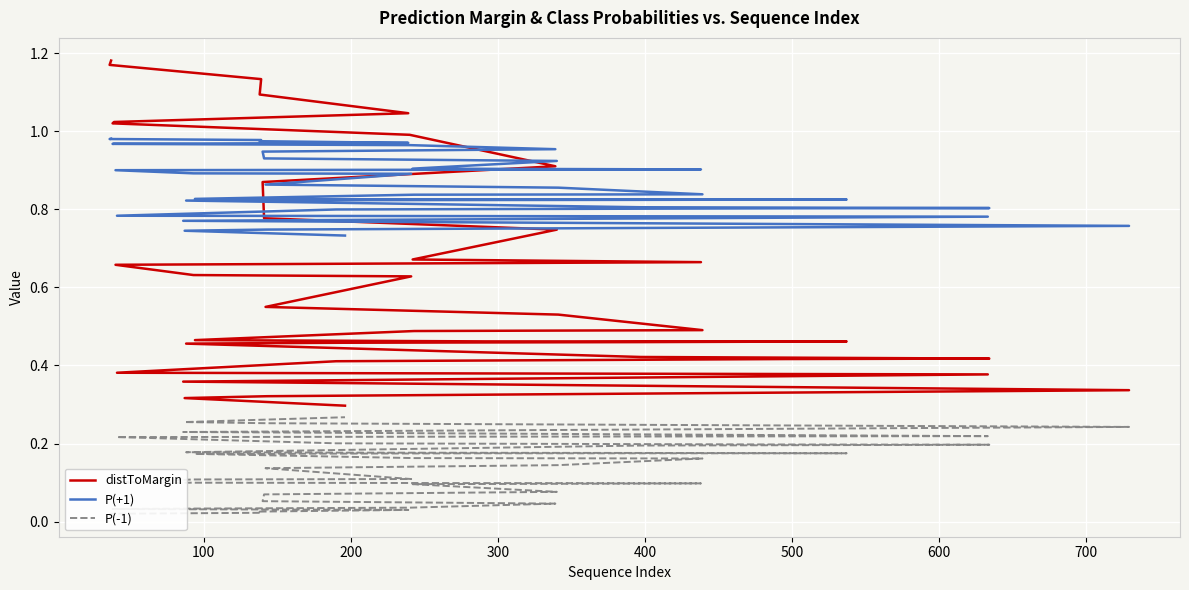

What are all the series names shown in the legend?

distToMargin, P(+1), P(-1)